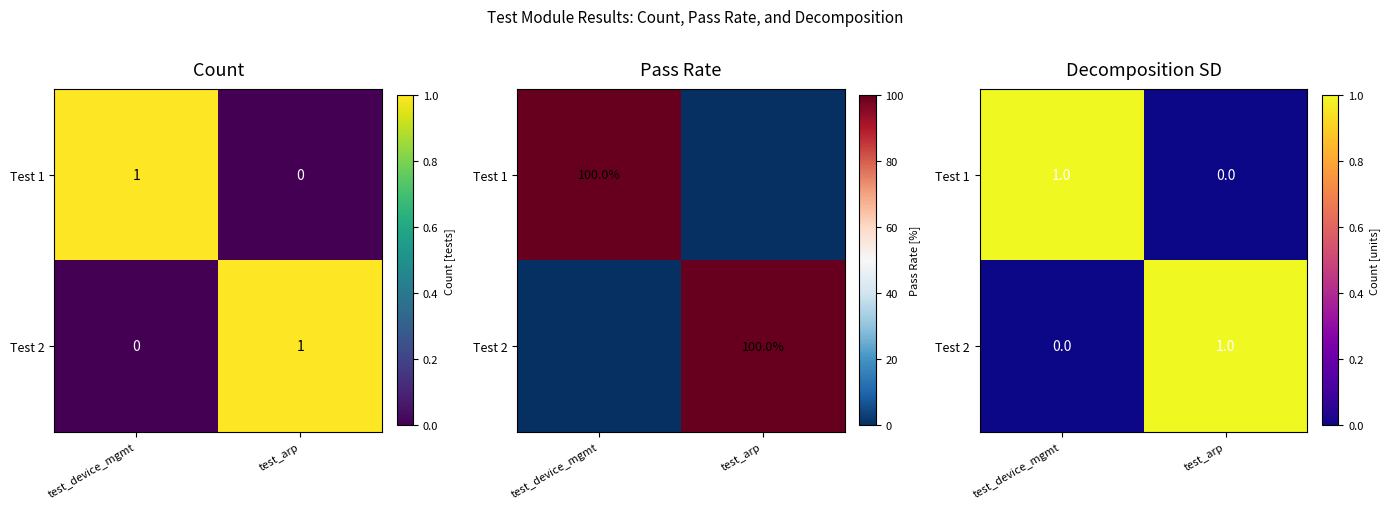

Which has a higher value, test_device_mgmt or test_arp?

test_device_mgmt